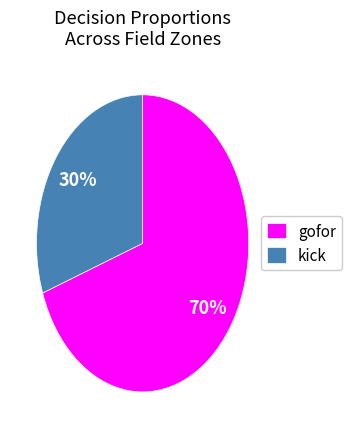

To the nearest percent, what is the combined percentage of kick and gofor?

100%